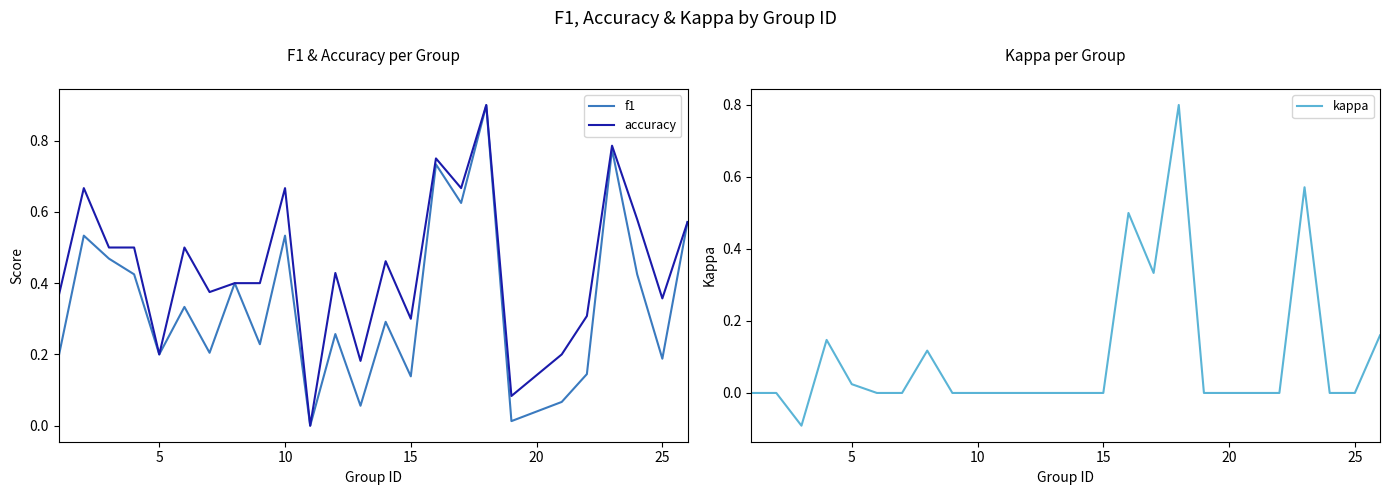

Reading left to right, what are all the values shown in this chart?

f1: 0.2	0.5	0.5	0.4	0.2	0.3	0.2	0.4	0.2	0.5	0.0	0.3	0.1	0.3	0.1	0.7	0.6	0.9	0.0	0.1	0.1	0.8	0.4	0.2	0.6
accuracy: 0.4	0.7	0.5	0.5	0.2	0.5	0.4	0.4	0.4	0.7	0.0	0.4	0.2	0.5	0.3	0.8	0.7	0.9	0.1	0.2	0.3	0.8	0.6	0.4	0.6
kappa: 0.0	0.0	-0.1	0.1	0.0	0.0	0.0	0.1	0.0	0.0	0.0	0.0	0.0	0.0	0.0	0.5	0.3	0.8	0.0	0.0	0.0	0.6	0.0	0.0	0.2